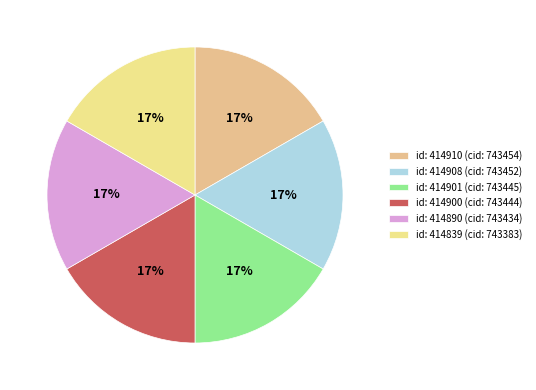

How many segments does this pie chart have?

6